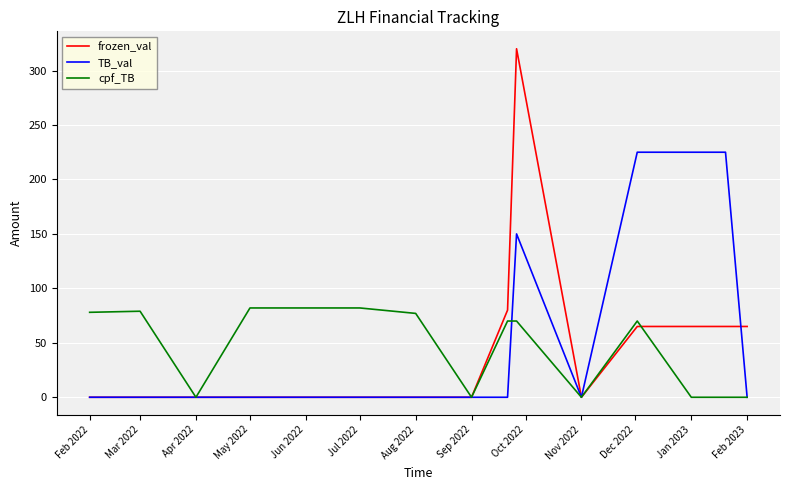

List the series in order of their peak value, highest first.

frozen_val, TB_val, cpf_TB